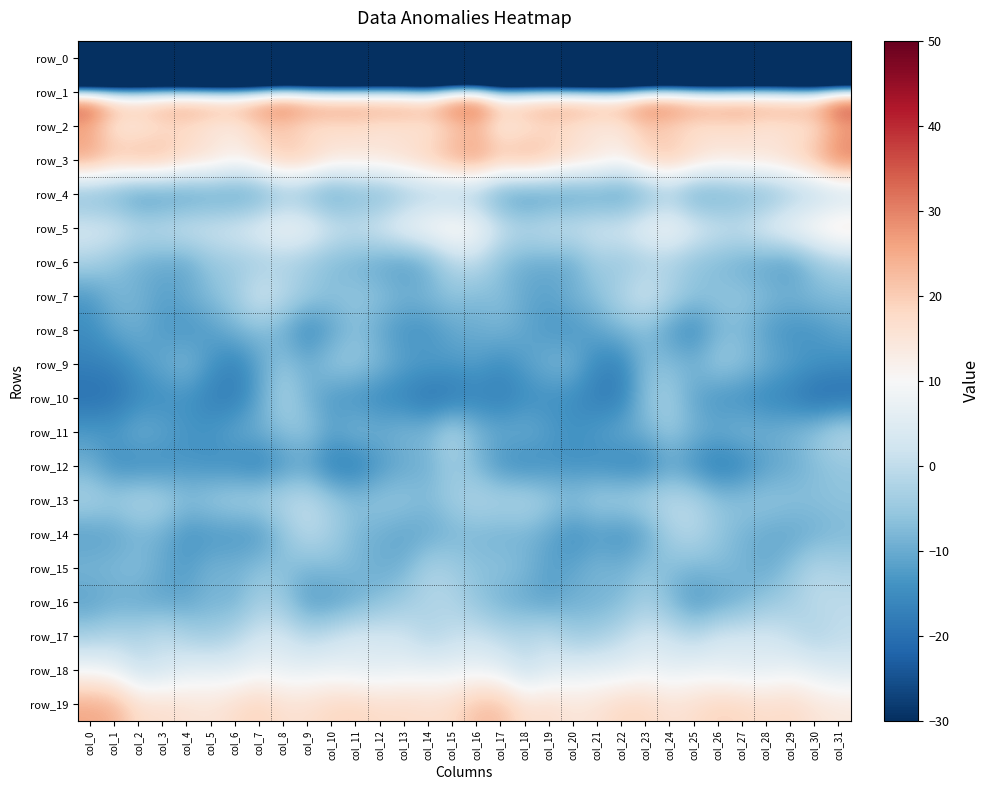

What is the difference between the second highest and minimum values in the row_3 series?

16.2